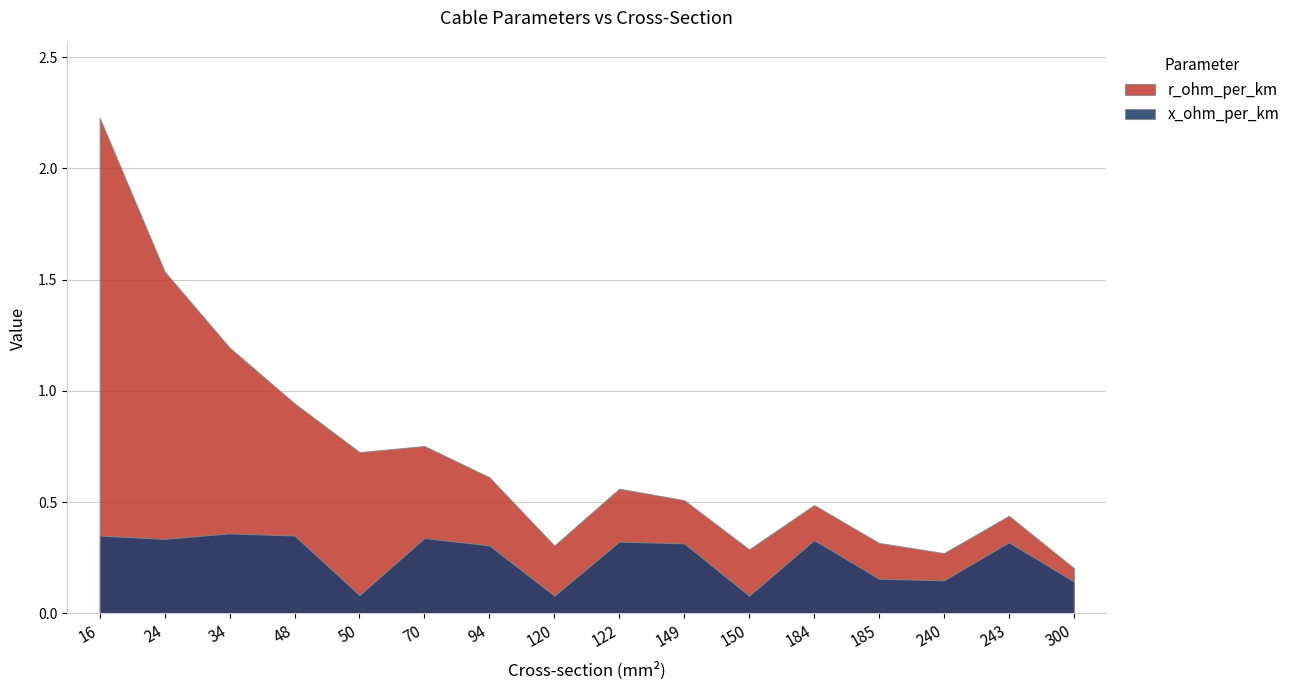

At how many categories does at least one series exceed 0?

16